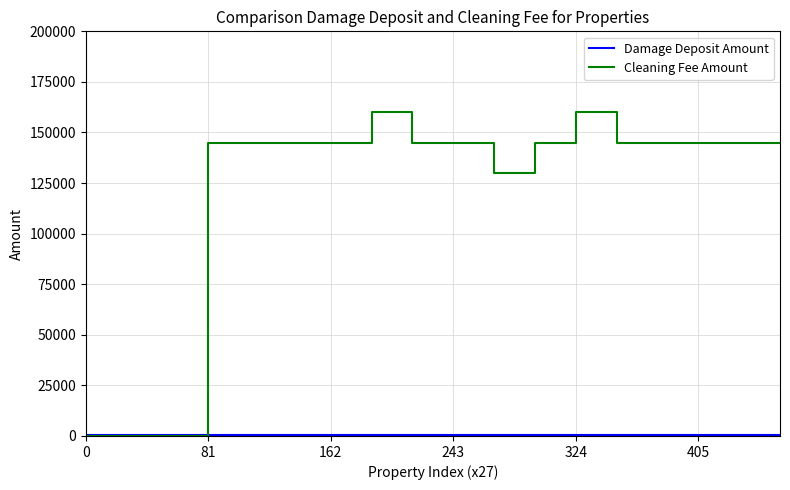

At how many categories does at least one series exceed 135615?

13